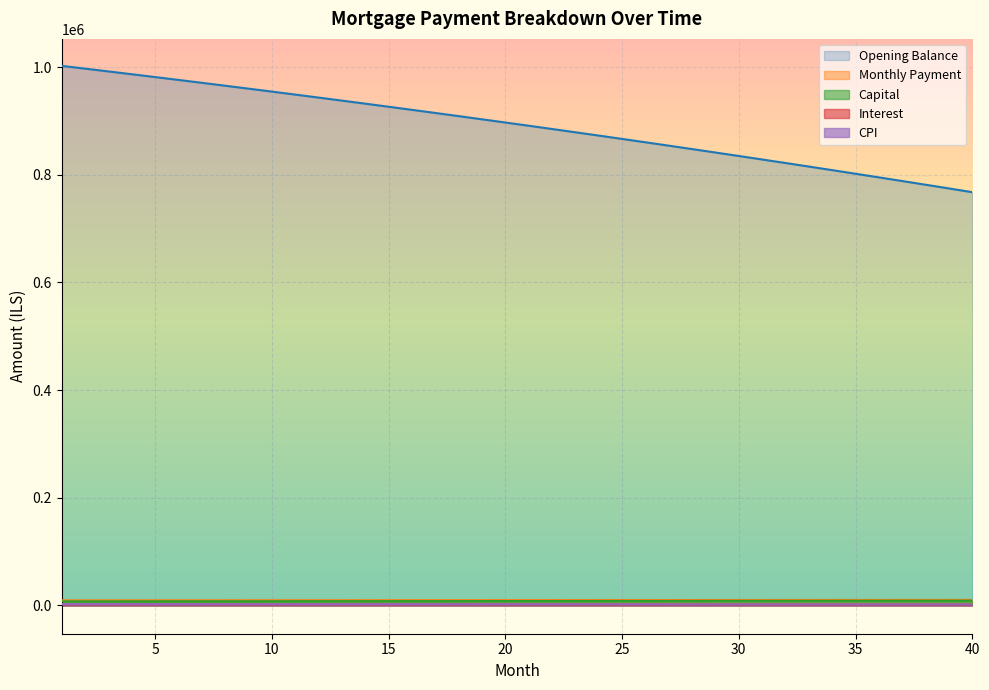

Reading left to right, what are all the values shown in this chart?

opening_balance: 1=1002333.3	2=997198.6	3=992020.4	4=986798.6	5=981532.8	6=976222.8	7=970868.4	8=965469.3	9=960025.4	10=954536.4	11=949002.0	12=943421.9	13=937796.1	14=932124.1	15=926405.8	16=920640.8	17=914829.1	18=908970.2	19=903064.0	20=897110.2	21=891108.5	22=885058.8	23=878960.6	24=872813.9	25=866618.3	26=860373.5	27=854079.4	28=847735.6	29=841341.8	30=834897.9	31=828403.6	32=821858.5	33=815262.4	34=808615.1	35=801916.2	36=795165.6	37=788362.8	38=781507.7	39=774600.0	40=767639.4
interest: 1=1879.4	2=1869.8	3=1860.0	4=1850.2	5=1840.4	6=1830.4	7=1820.4	8=1810.3	9=1800.0	10=1789.8	11=1779.4	12=1768.9	13=1758.4	14=1747.7	15=1737.0	16=1726.2	17=1715.3	18=1704.3	19=1693.2	20=1682.1	21=1670.8	22=1659.5	23=1648.0	24=1636.5	25=1624.9	26=1613.2	27=1601.4	28=1589.5	29=1577.5	30=1565.4	31=1553.3	32=1541.0	33=1528.6	34=1516.2	35=1503.6	36=1490.9	37=1478.2	38=1465.3	39=1452.4	40=1439.3
month_payment: 1=9335.5	2=9357.2	3=9379.1	4=9401.0	5=9422.9	6=9444.9	7=9466.9	8=9489.0	9=9511.2	10=9533.4	11=9555.6	12=9577.9	13=9600.2	14=9622.6	15=9645.1	16=9667.6	17=9690.2	18=9712.8	19=9735.4	20=9758.1	21=9780.9	22=9803.7	23=9826.6	24=9849.5	25=9872.5	26=9895.6	27=9918.6	28=9941.8	29=9965.0	30=9988.2	31=10011.5	32=10034.9	33=10058.3	34=10081.8	35=10105.3	36=10128.9	37=10152.5	38=10176.2	39=10200.0	40=10223.8
capital: 1=7456.1	2=7487.5	3=7519.1	4=7550.7	5=7582.5	6=7614.5	7=7646.6	8=7678.8	9=7711.1	10=7743.6	11=7776.2	12=7809.0	13=7841.9	14=7874.9	15=7908.1	16=7941.4	17=7974.9	18=8008.4	19=8042.2	20=8076.1	21=8110.1	22=8144.2	23=8178.6	24=8213.0	25=8247.6	26=8282.4	27=8317.2	28=8352.3	29=8387.5	30=8422.8	31=8458.3	32=8493.9	33=8529.7	34=8565.6	35=8601.7	36=8638.0	37=8674.4	38=8710.9	39=8747.6	40=8784.4
cpi: 1=2321.4	2=2309.3	3=2297.2	4=2284.9	5=2272.6	6=2260.1	7=2247.5	8=2234.8	9=2222.1	10=2209.2	11=2196.2	12=2183.1	13=2169.9	14=2156.6	15=2143.2	16=2129.6	17=2116.0	18=2102.2	19=2088.4	20=2074.4	21=2060.3	22=2046.1	23=2031.8	24=2017.4	25=2002.9	26=1988.2	27=1973.4	28=1958.6	29=1943.6	30=1928.4	31=1913.2	32=1897.8	33=1882.4	34=1866.8	35=1851.1	36=1835.2	37=1819.3	38=1803.2	39=1787.0	40=1770.7